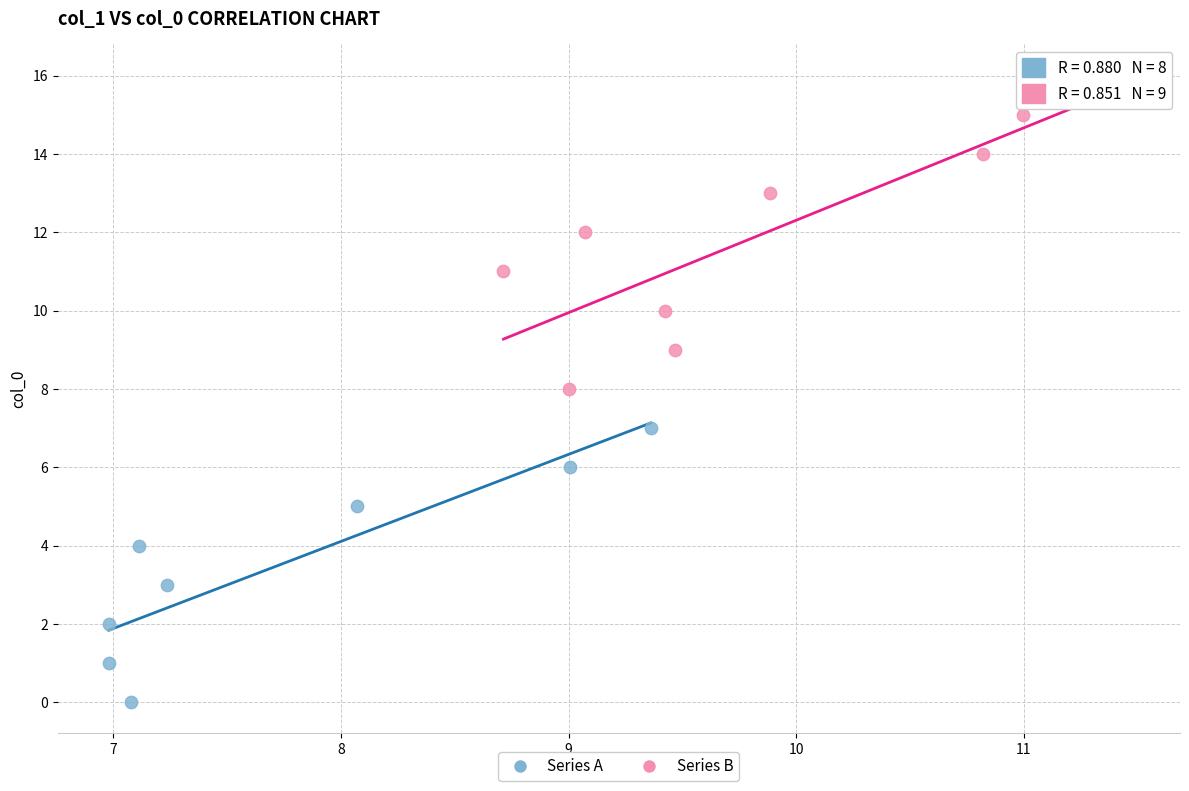

Which series reaches the minimum Y coordinate?

Series A